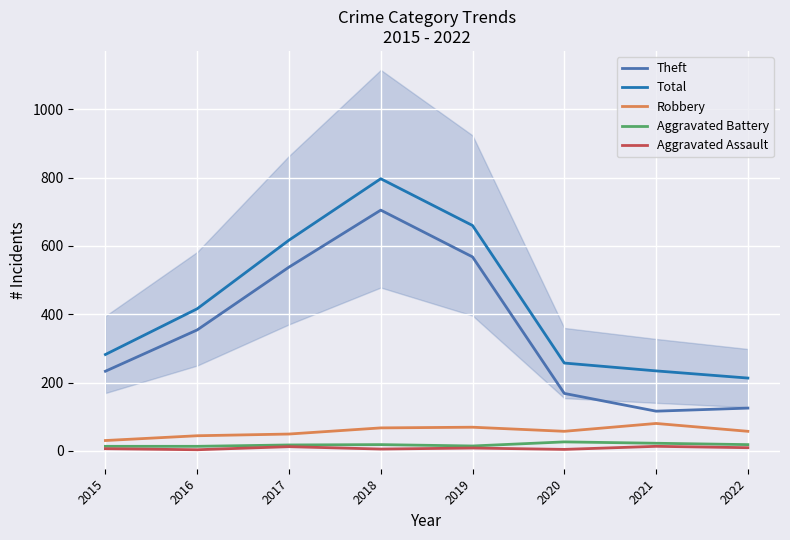

At how many categories does at least one series exceed 92?

8